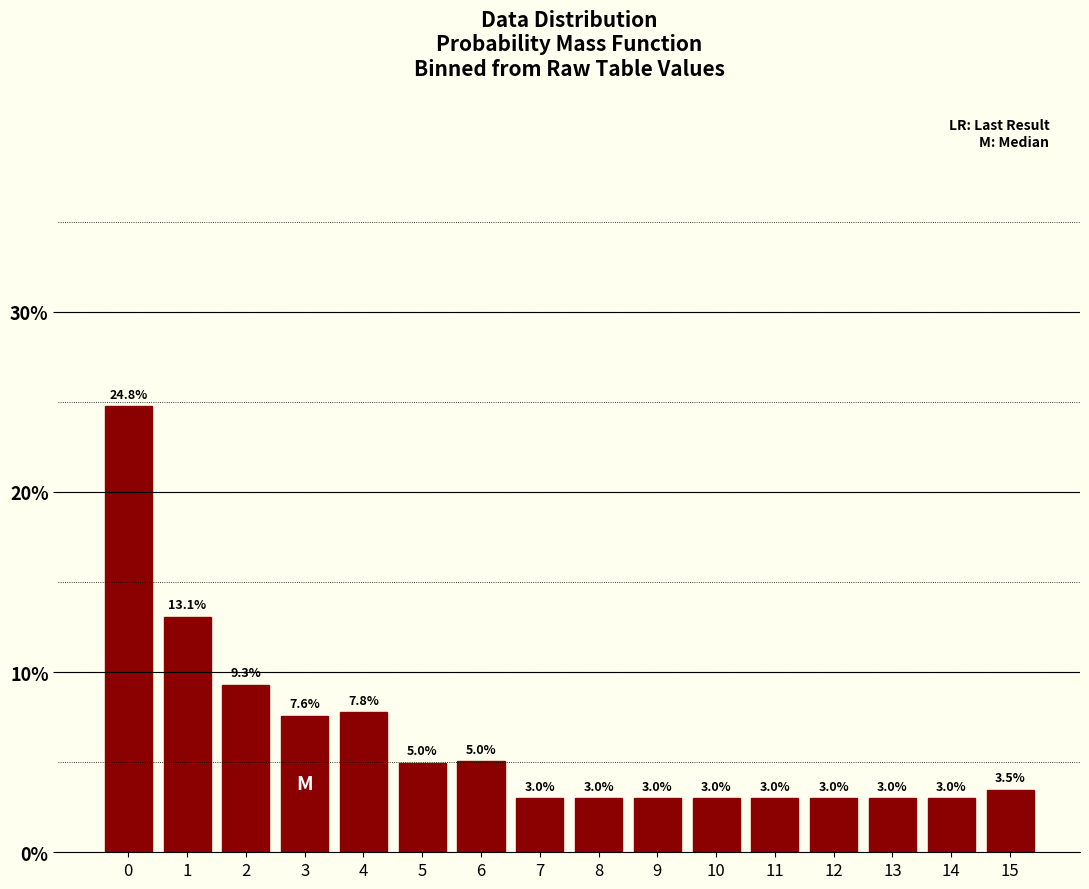

Reading left to right, list all the values displayed in this chart.

0=24.8	1=13.1	2=9.3	3=7.6	4=7.8	5=5.0	6=5.0	7=3.0	8=3.0	9=3.0	10=3.0	11=3.0	12=3.0	13=3.0	14=3.0	15=3.5